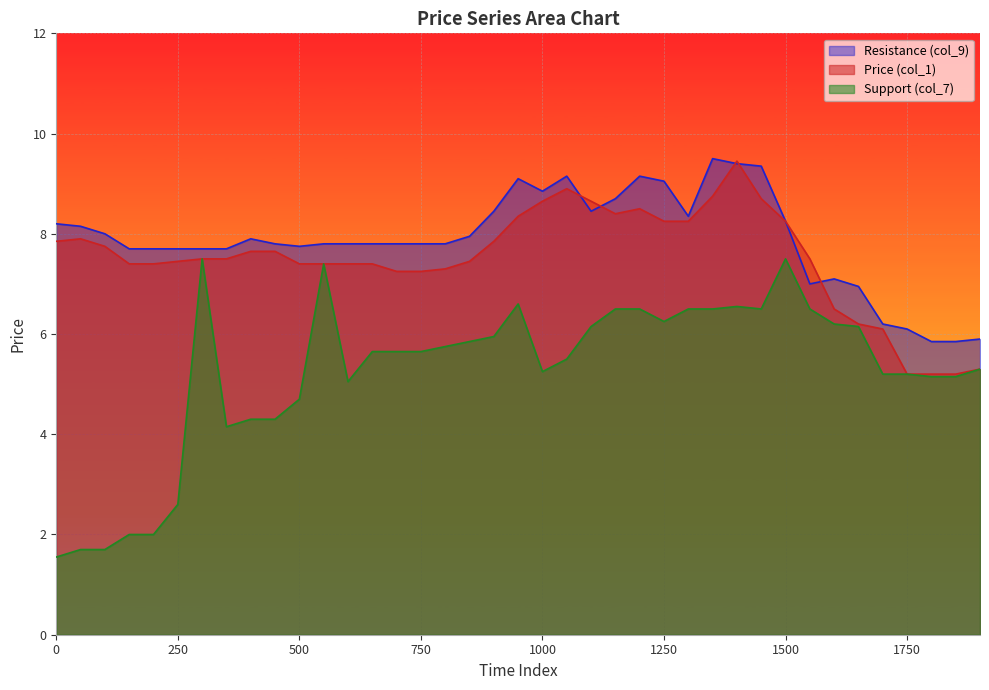

Which series has the largest range (max minus min)?

Support (col_7)